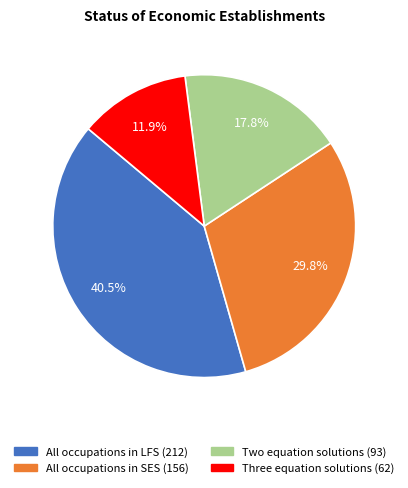

To the nearest percent, what is the difference between the Three equation solutions and All occupations in SES slice percentages?

18%